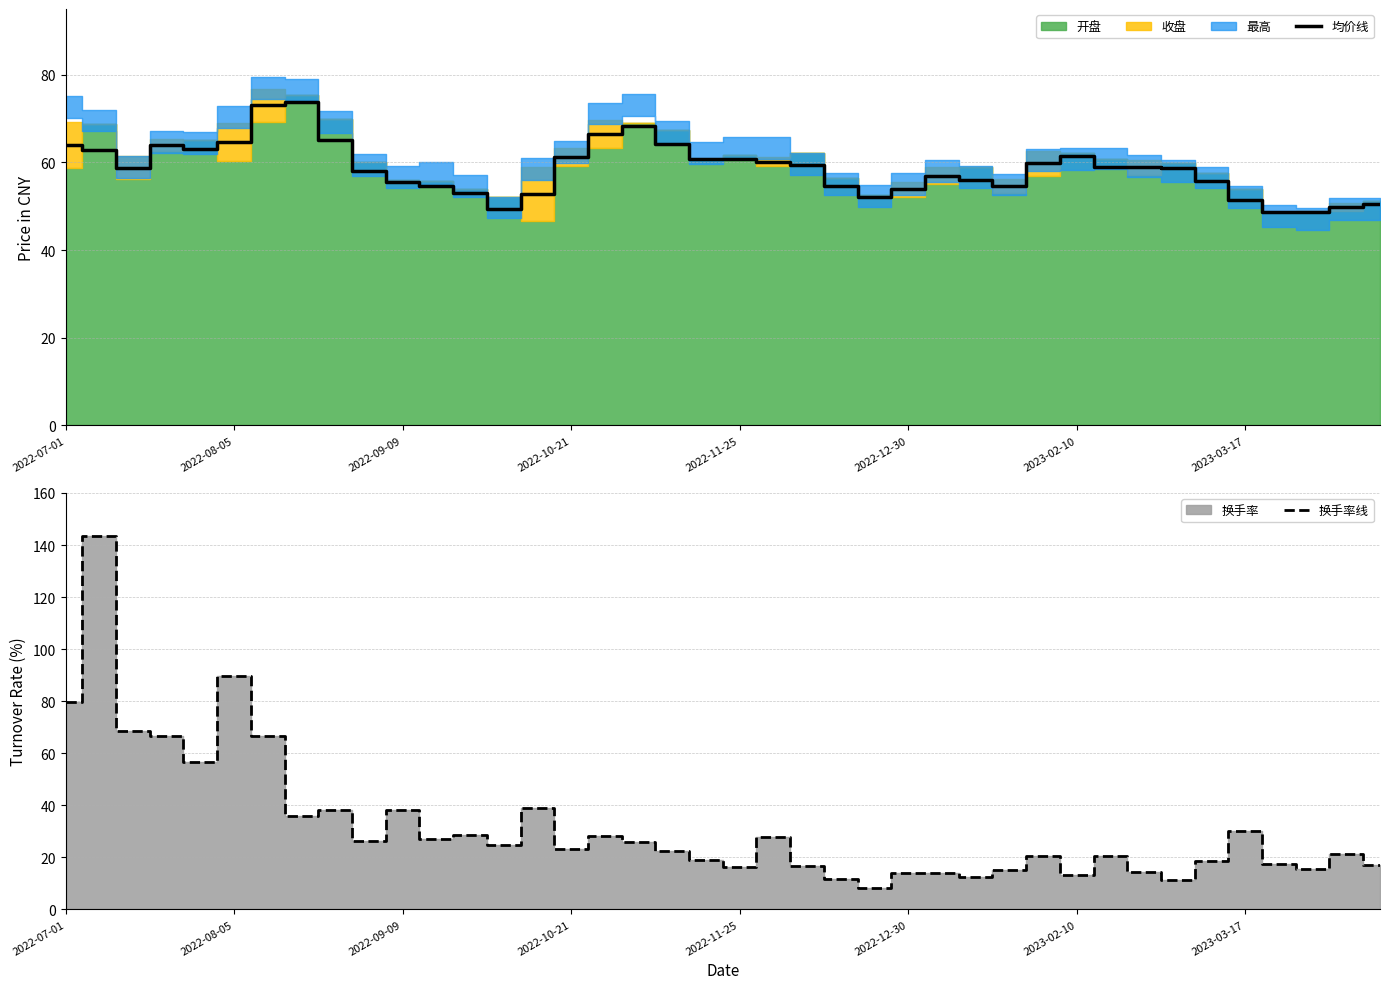

In 换手率线, how many points are higher than both neighbors (excluding endpoints)?

13